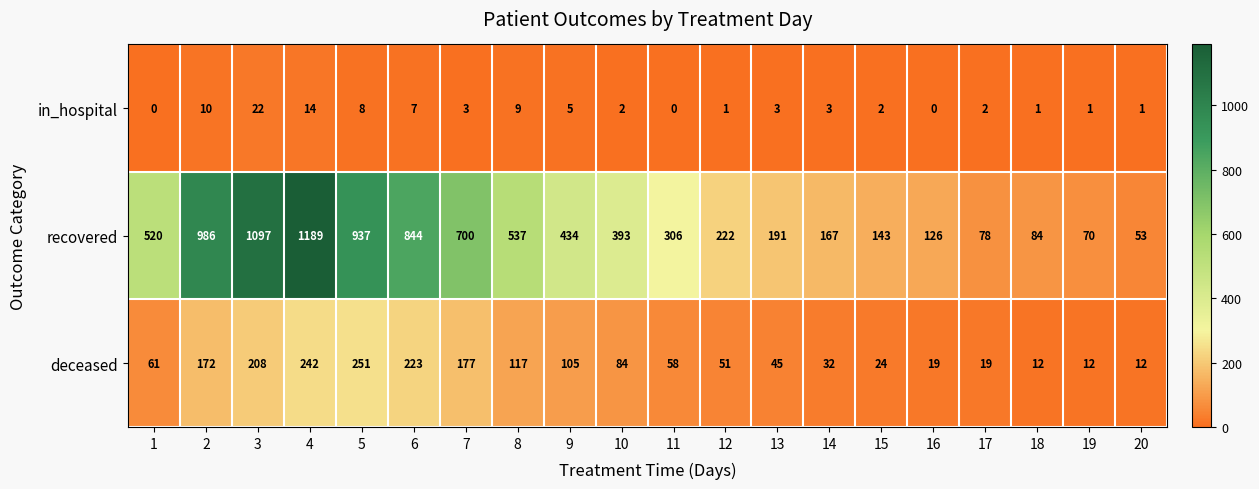

What is the lowest value of the deceased series?

12